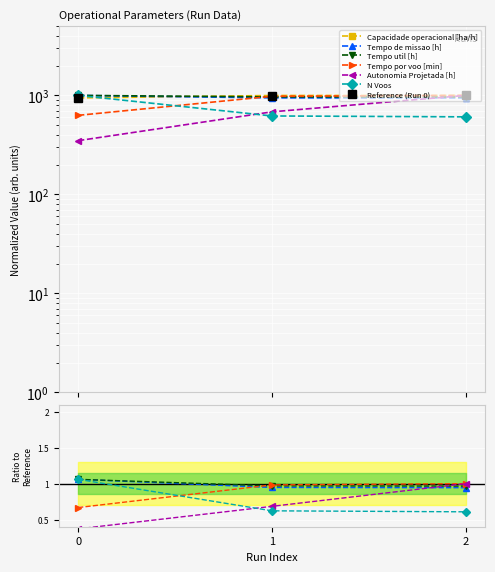

What is the average value of the Tempo de missao [h] series?

962.7